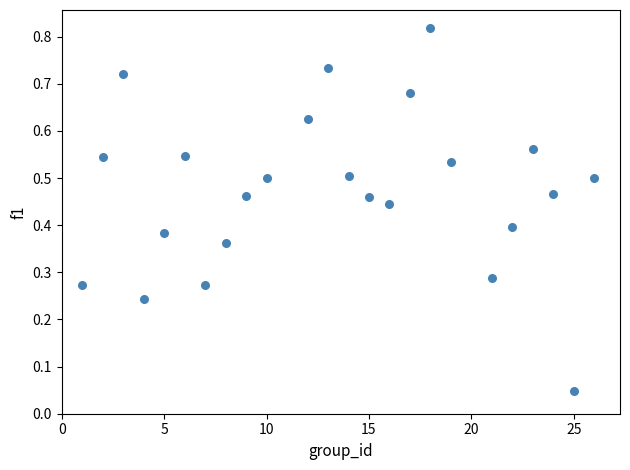

What is the range of X values (max minus min)?

25.0